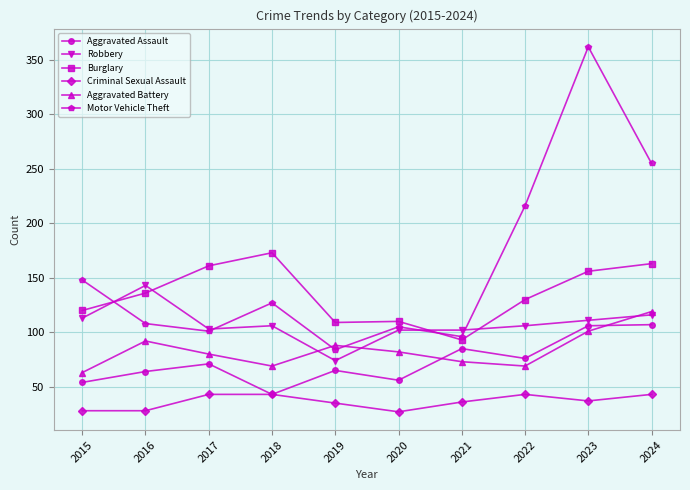

Is it true that Aggravated Assault equals 64 at 2016?

True